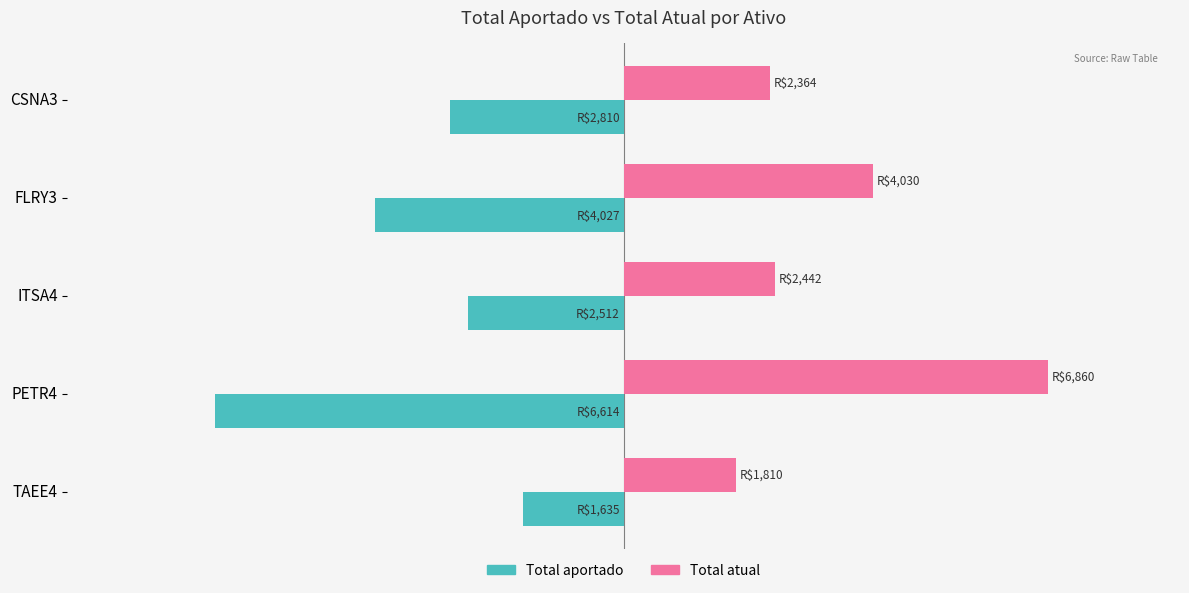

What are all the series names shown in the legend?

Total aportado, Total atual